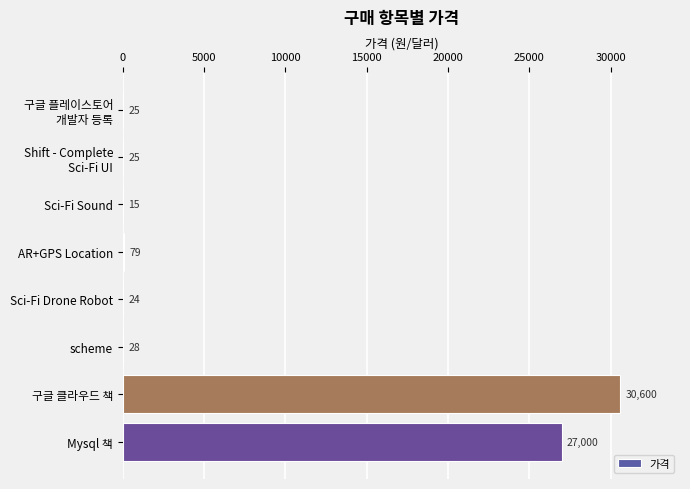

Which has a higher value, AR+GPS Location or Sci-Fi Drone Robot?

AR+GPS Location